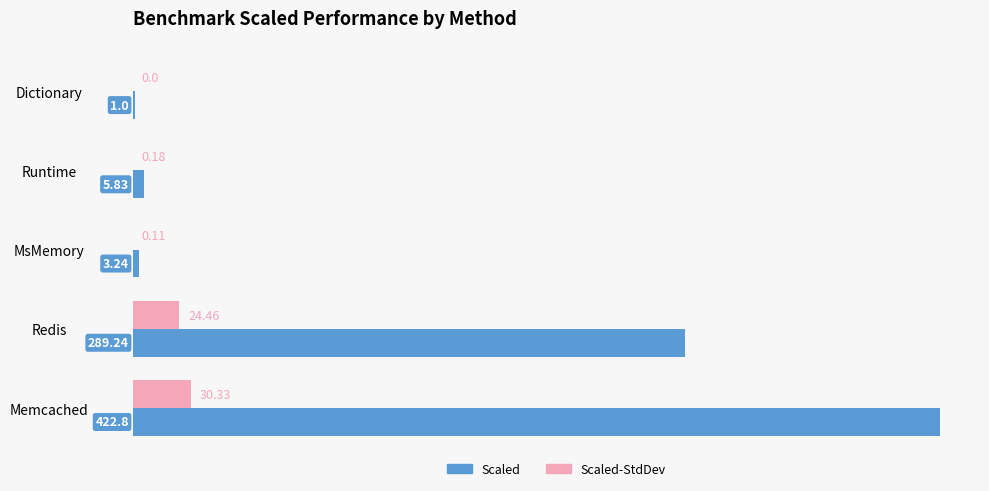

Which label corresponds to the largest value in the chart?

Memcached